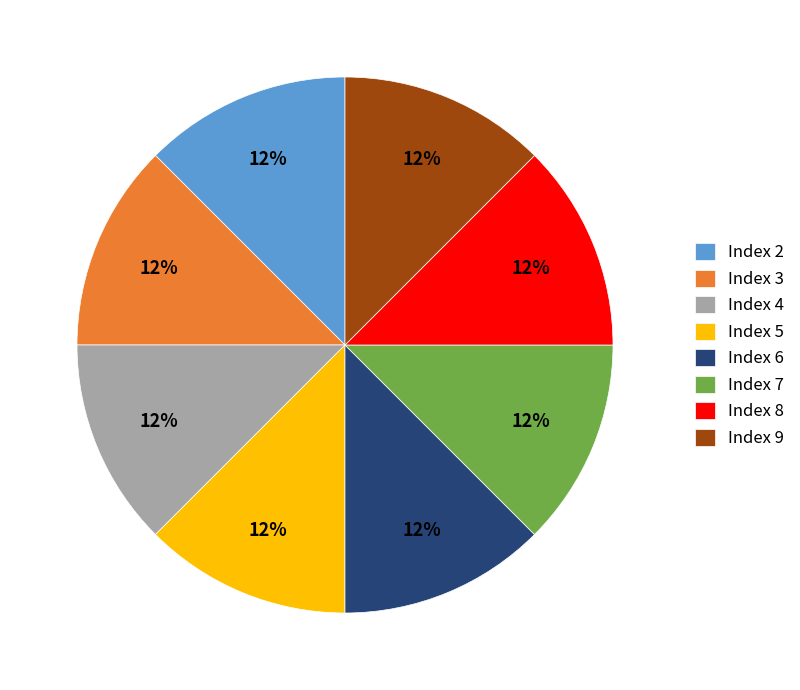

How many slices are in this pie chart?

8